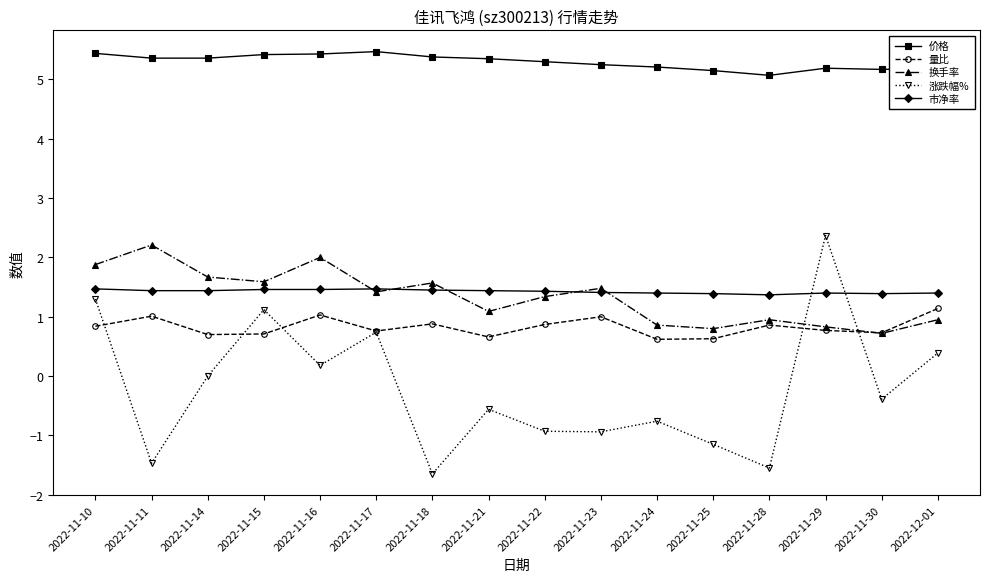

Does the chart display data point markers on the line(s)?

Yes